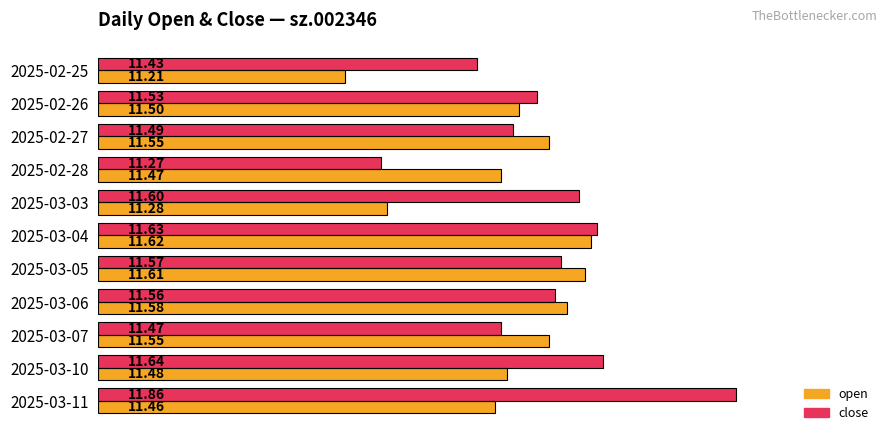

Which series has the widest spread of values?

close